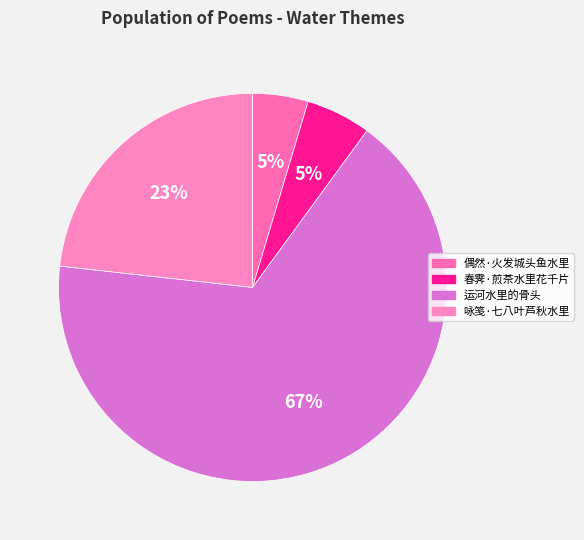

Count the number of slices in the pie.

4